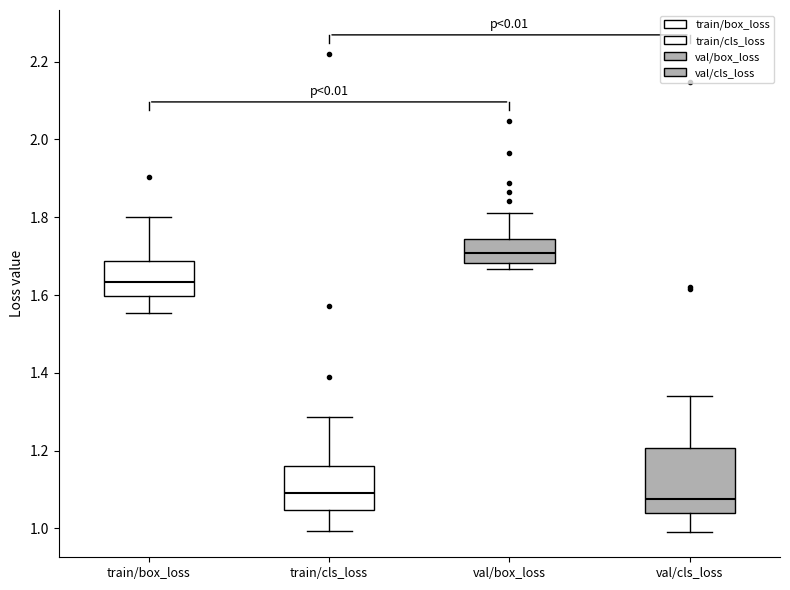

Reading left to right, read every box against the y-axis: the position of its median line, the range the box covers, and the ends of its whiskers. The values are not printed on the chart, so give them approximately, as read against the axis.

train/box_loss: median 1.64, box 1.60 to 1.68, whiskers 1.56 to 1.80
train/cls_loss: median 1.10, box 1.04 to 1.16, whiskers 1.00 to 1.28
val/box_loss: median 1.70, box 1.68 to 1.74, whiskers 1.66 to 1.82
val/cls_loss: median 1.08, box 1.04 to 1.20, whiskers 0.98 to 1.34